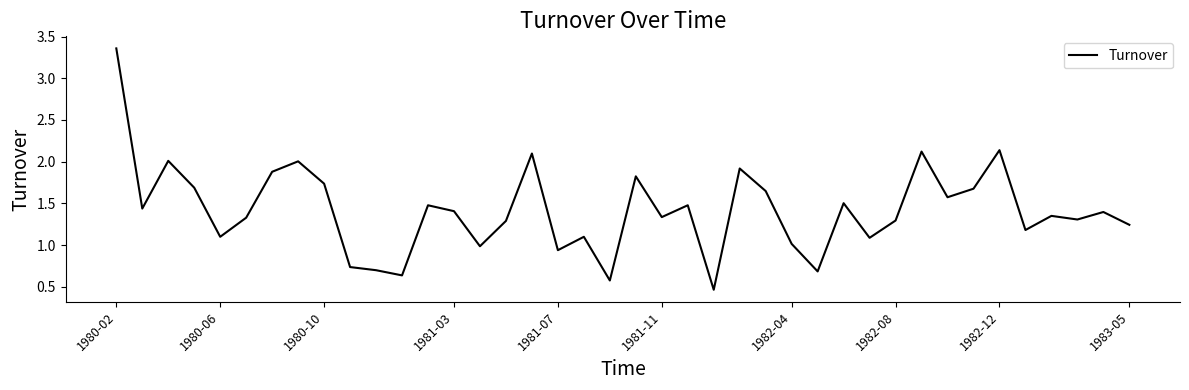

True or false: the data has more than 0 interior local peaks.

True